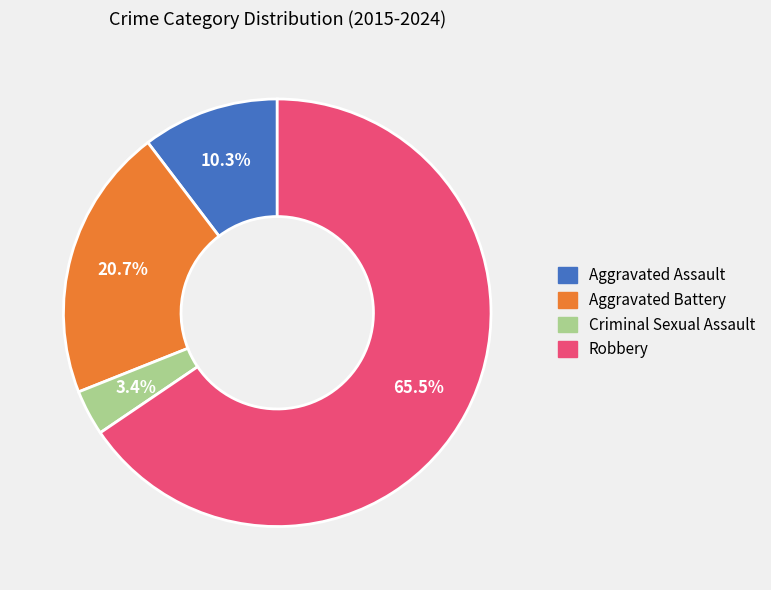

To the nearest percent, what percentage of the pie is Aggravated Assault?

10%